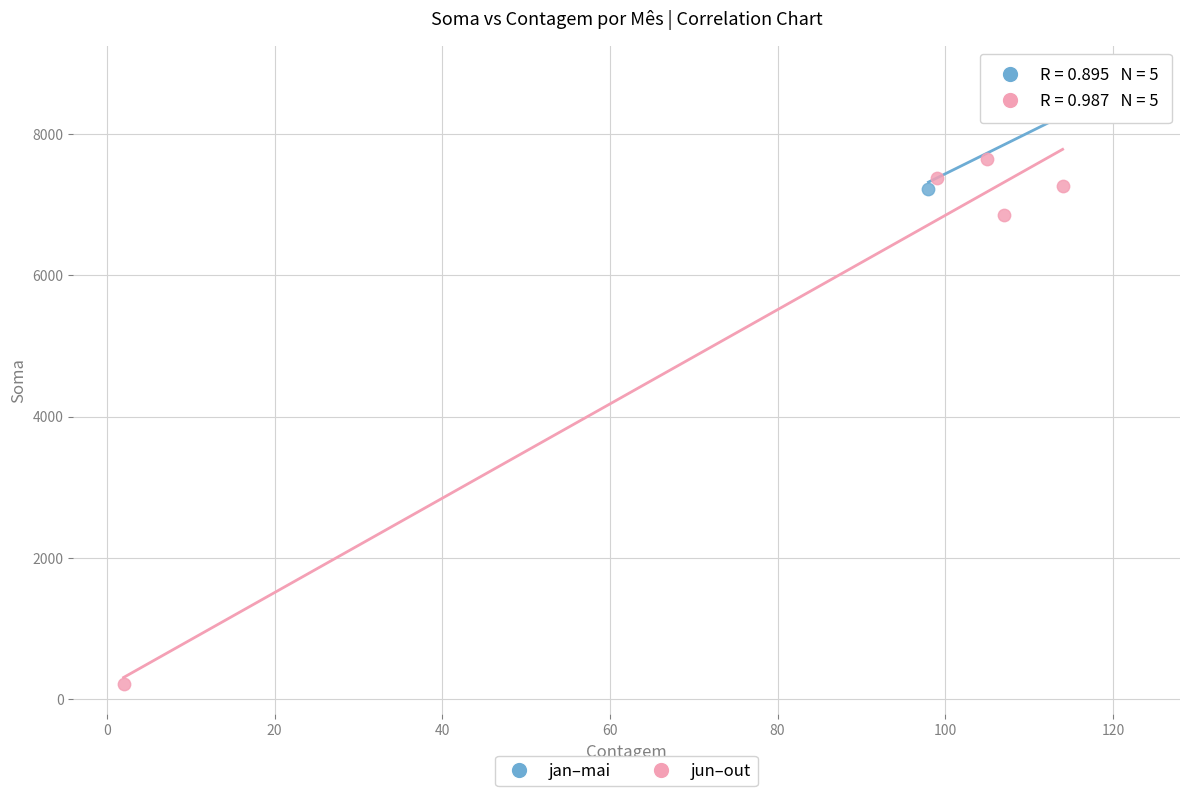

Which series has the largest Y range (max minus min)?

jun–out